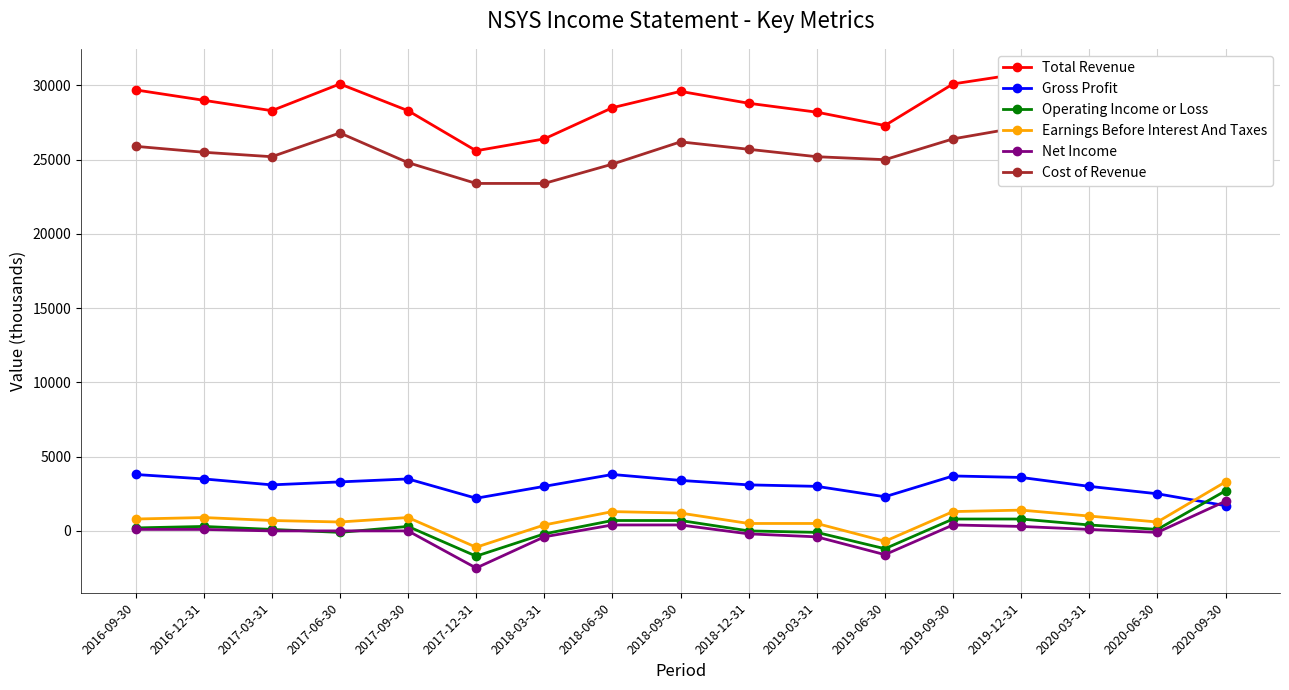

What are all the series names shown in the legend?

Total Revenue, Gross Profit, Operating Income or Loss, Earnings Before Interest And Taxes, Net Income, Cost of Revenue